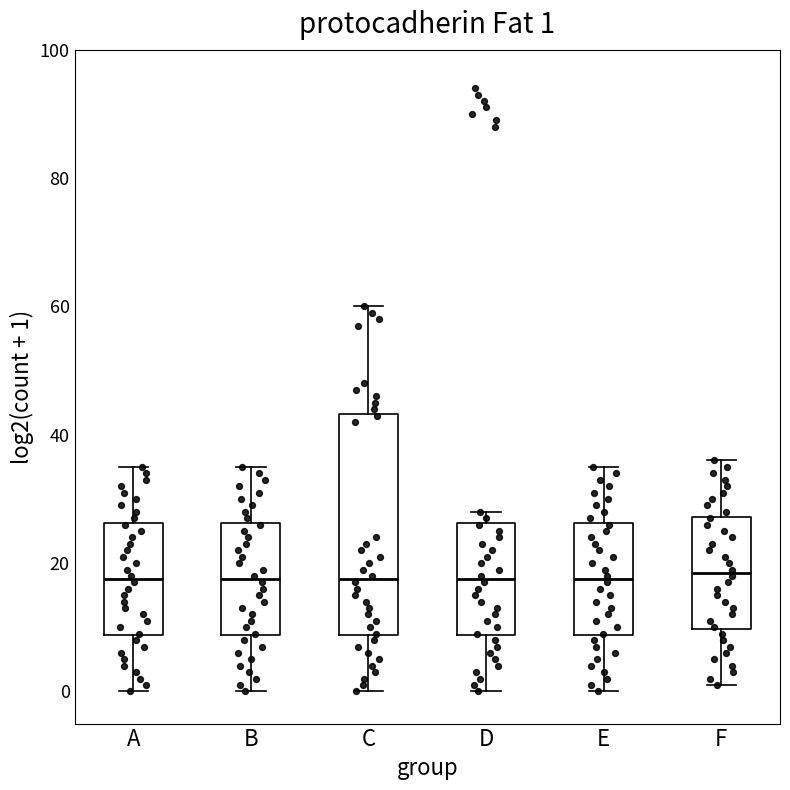

Comparing the boxes themselves (not the whiskers), which one is the tallest?

C